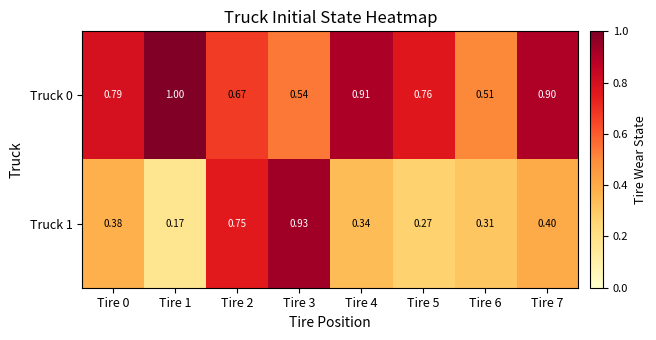

Is the value of Truck 1 at Tire 6 greater than the value of Truck 0 at Tire 5?

No